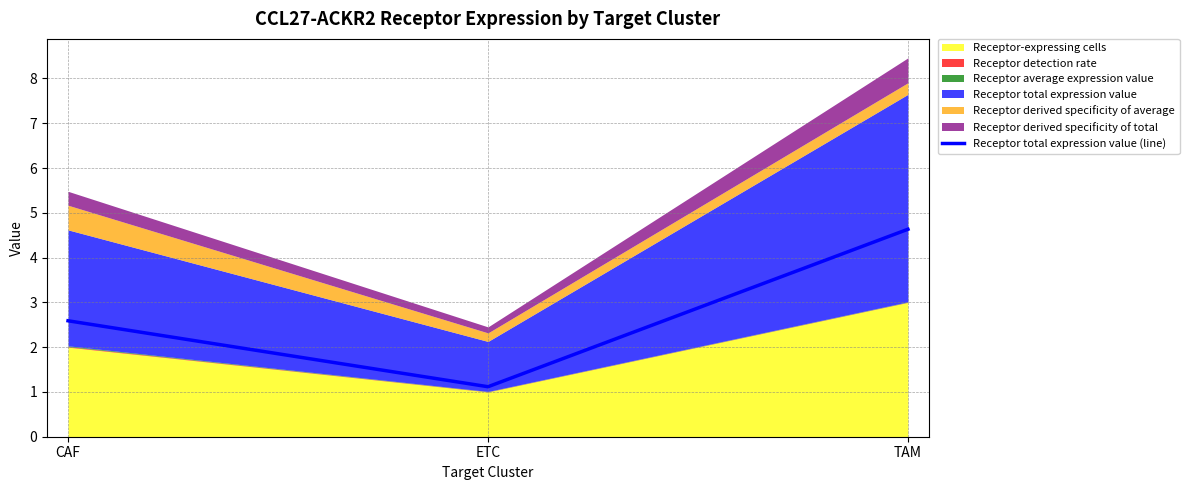

What is the change in value from CAF to TAM?

+2.0